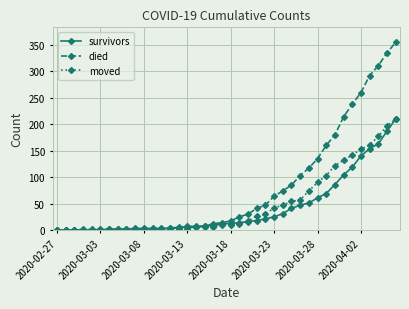

What is the average value of the moved series?

48